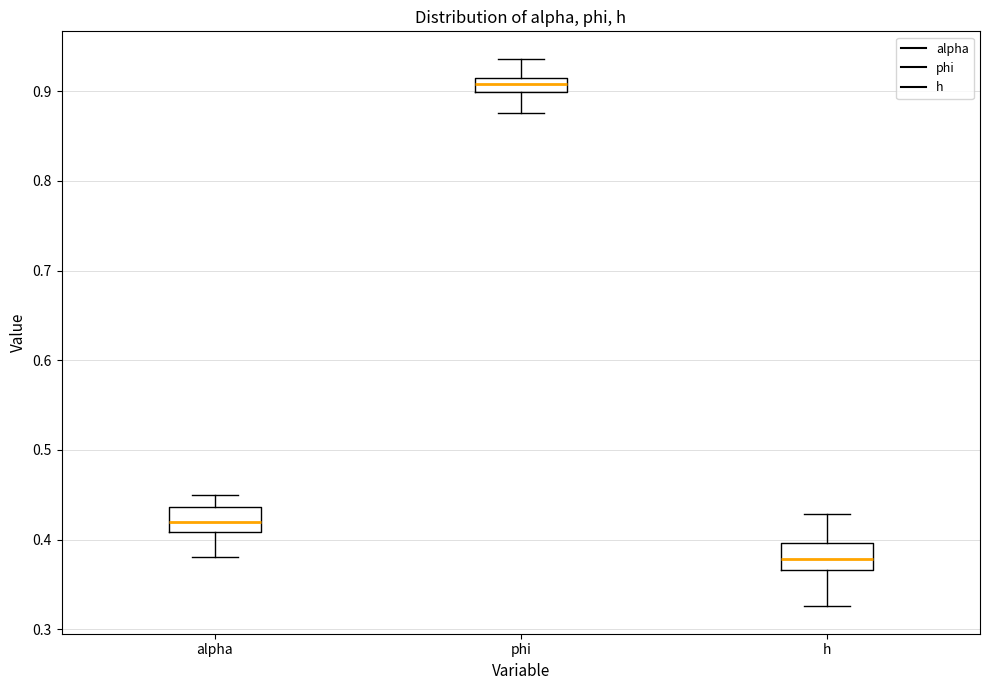

Where does the lower whisker of the box for alpha end on the y-axis? The values are not printed on the chart, so give them approximately, as read against the axis.

0.38